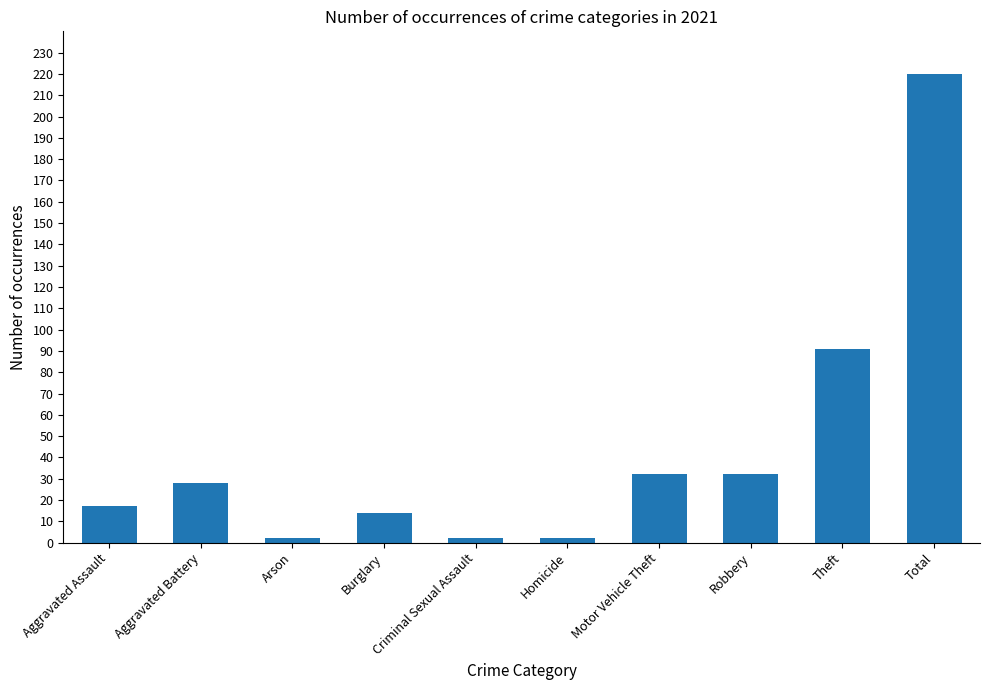

What is the change in value from Burglary to Theft?

+77